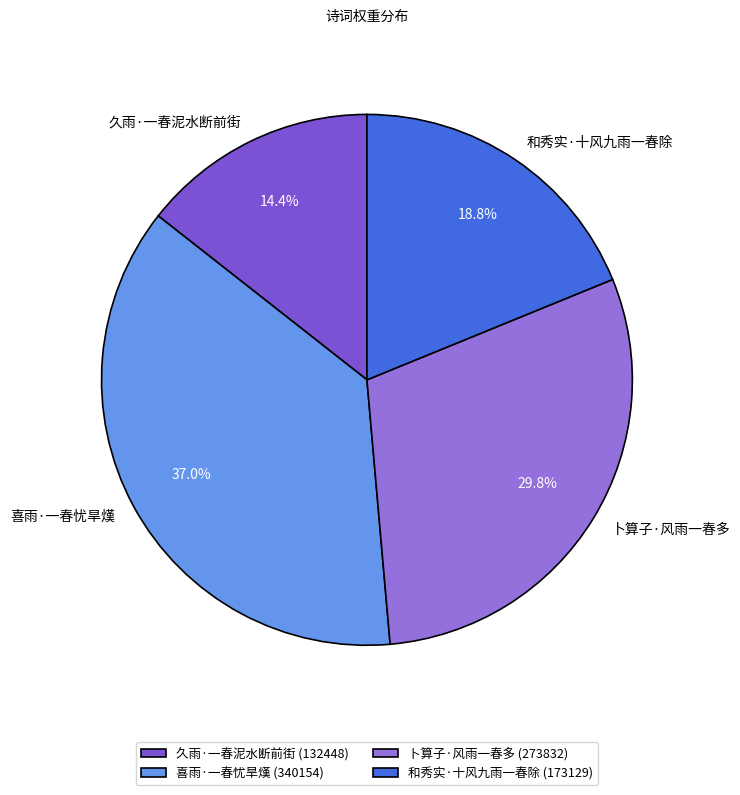

Is it true that 喜雨·一春忧旱熯 is 37% of the pie?

True